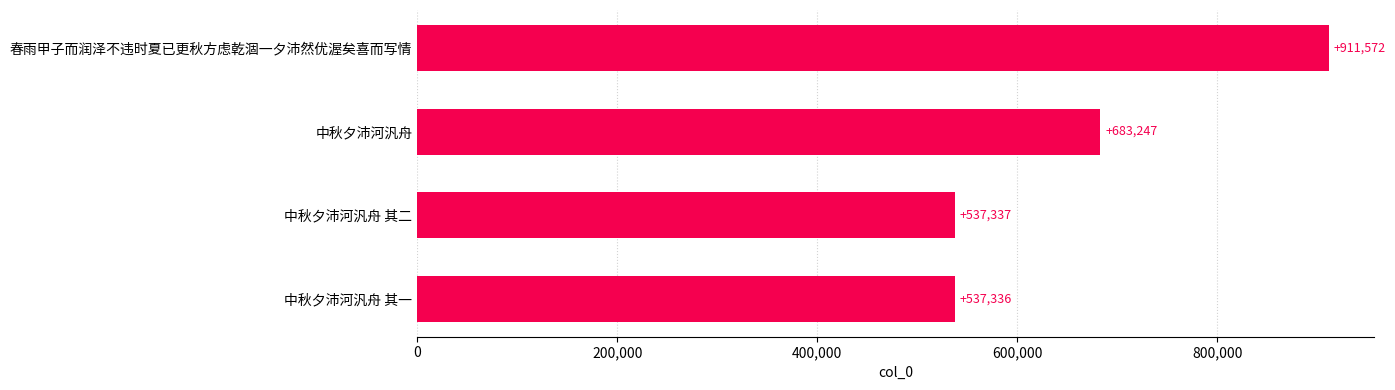

True or false: the data shows 1274671 at 春雨甲子而润泽不违时夏已更秋方虑乾涸一夕沛然优渥矣喜而写情.

False